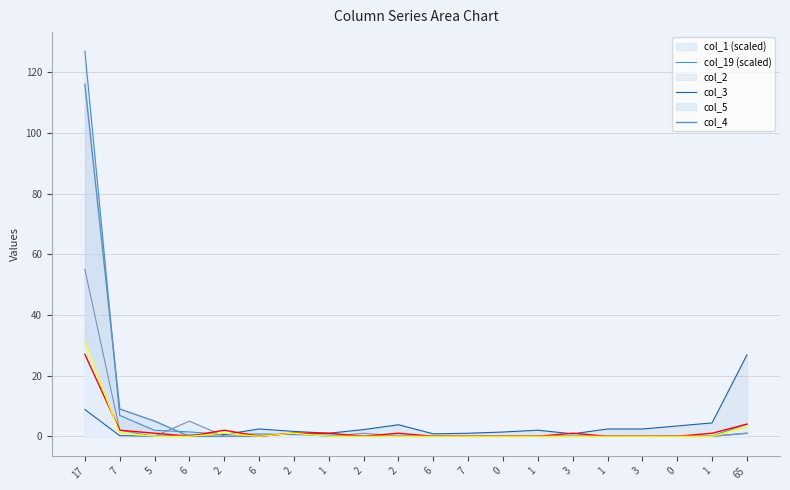

Where is col_1 nearest to the value 63?

7